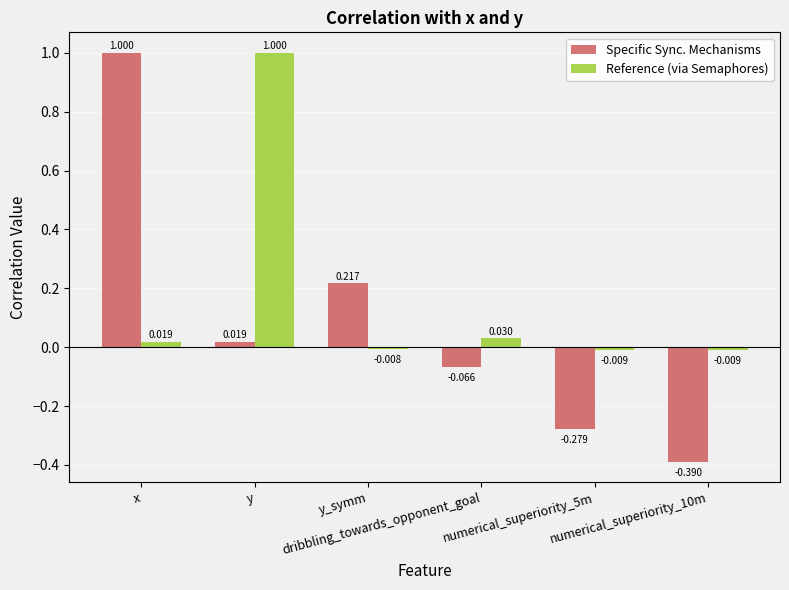

What is the spread (max minus min) of values at numerical_superiority_10m?

0.4